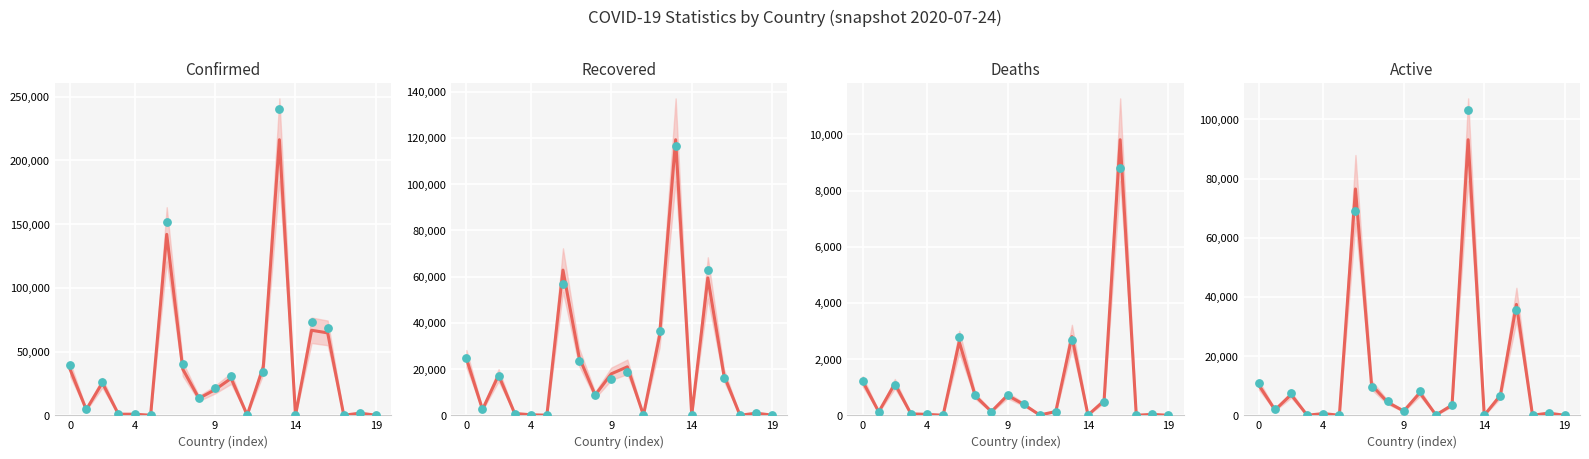

Which series reaches the maximum Y coordinate?

Confirmed